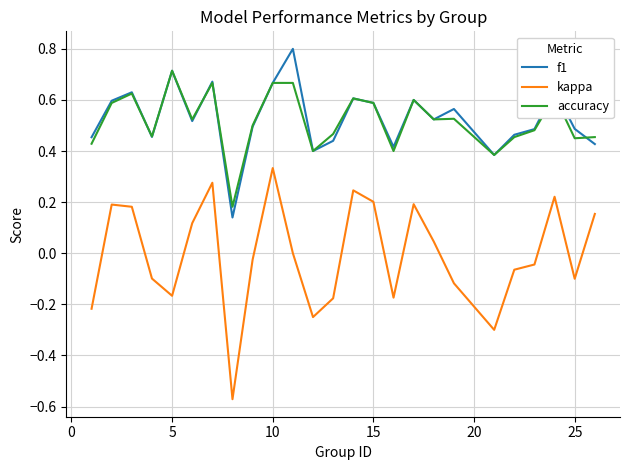

What is the maximum value for f1?

0.8